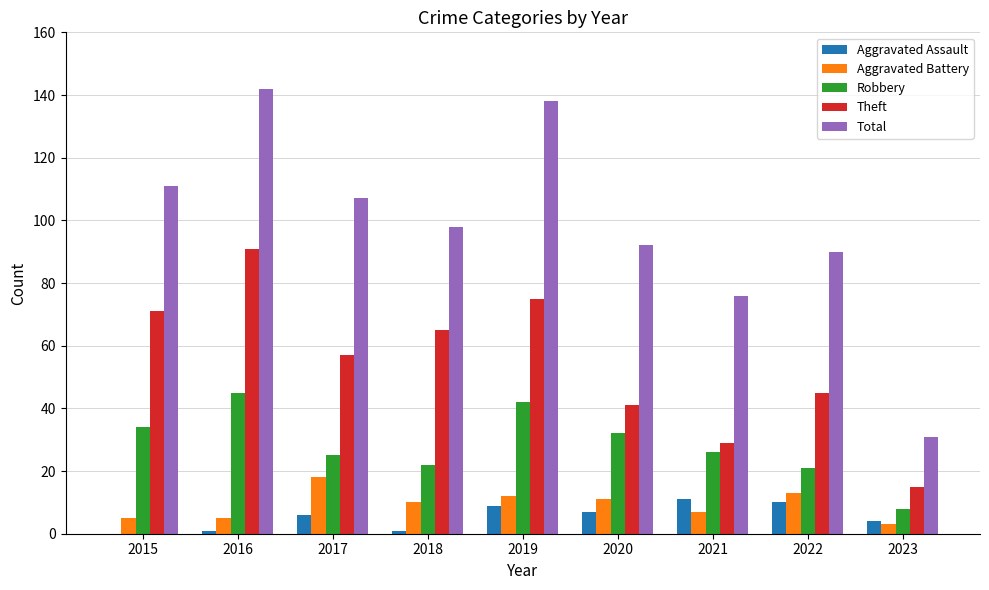

How many data points does each series have?

9